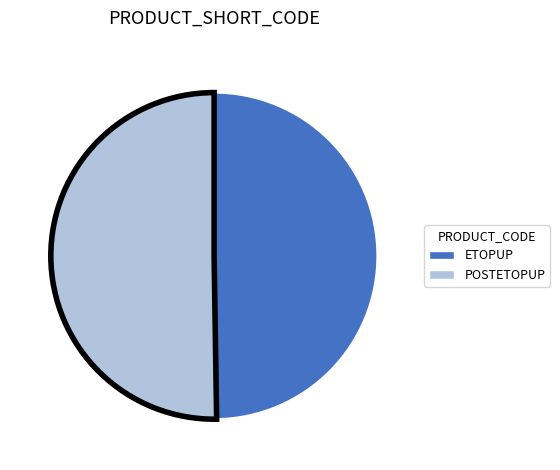

The POSTETOPUP slice represents 50% of the pie. True or false?

True